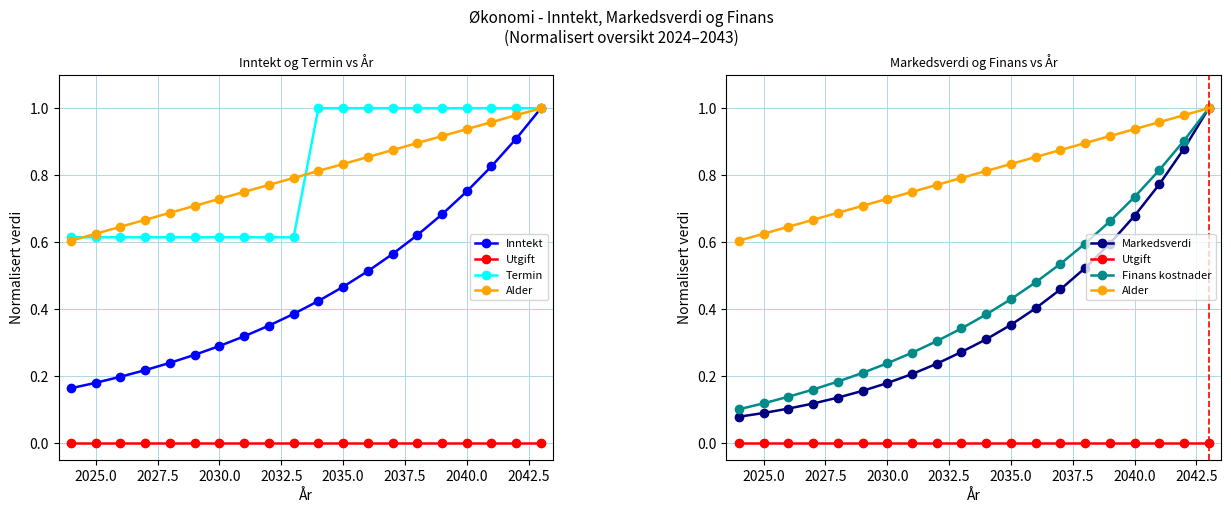

The value of Finans kostnader at 13 is 0.4. True or false?

False